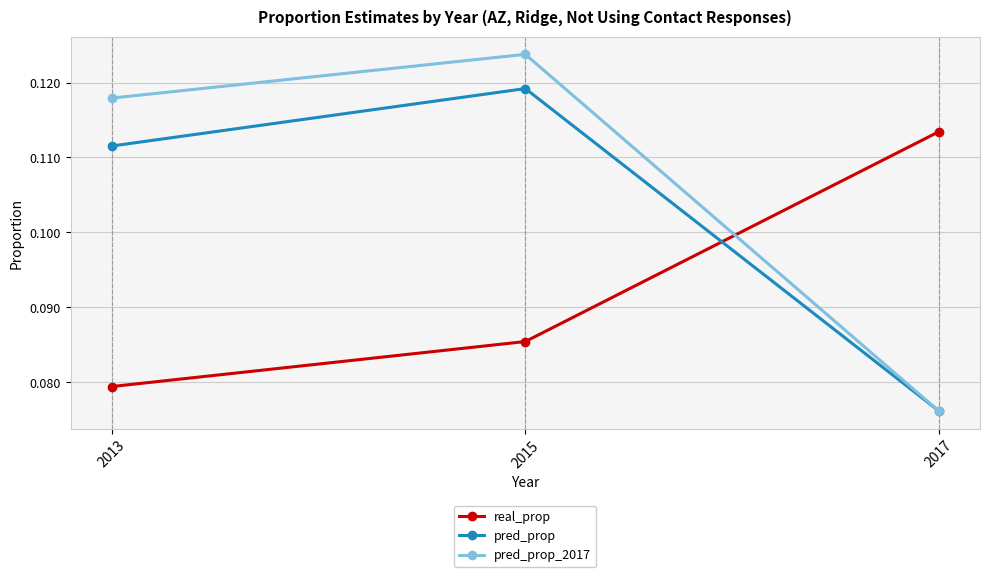

How many pred_prop_2017 values are between 0 and 1?

3